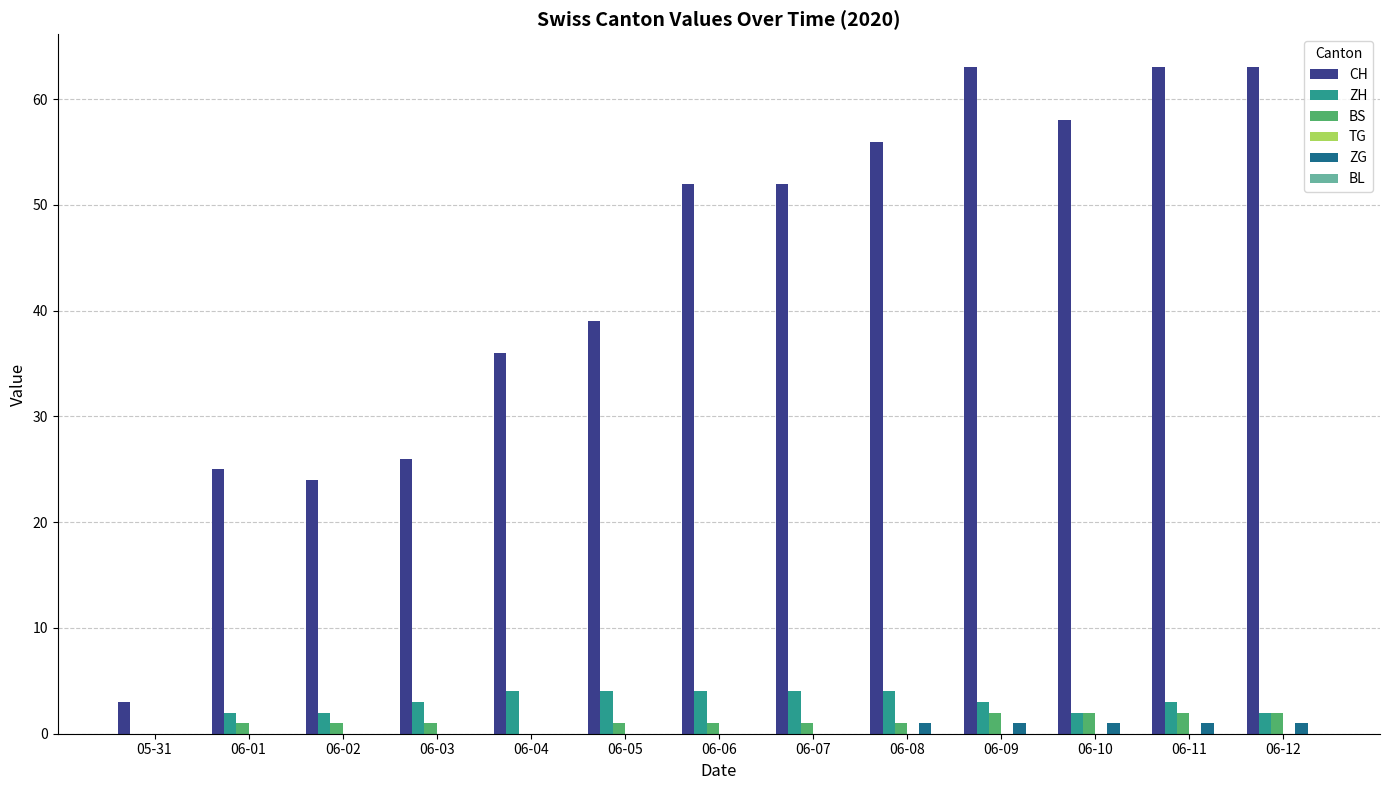

What is the maximum value shown in the chart?

63